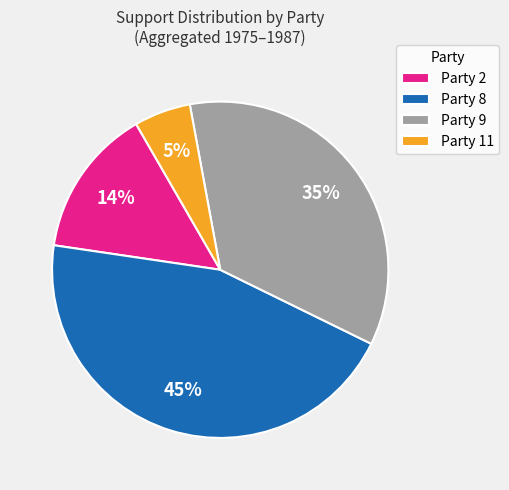

Is it true that Party 2 is 24% of the pie?

False